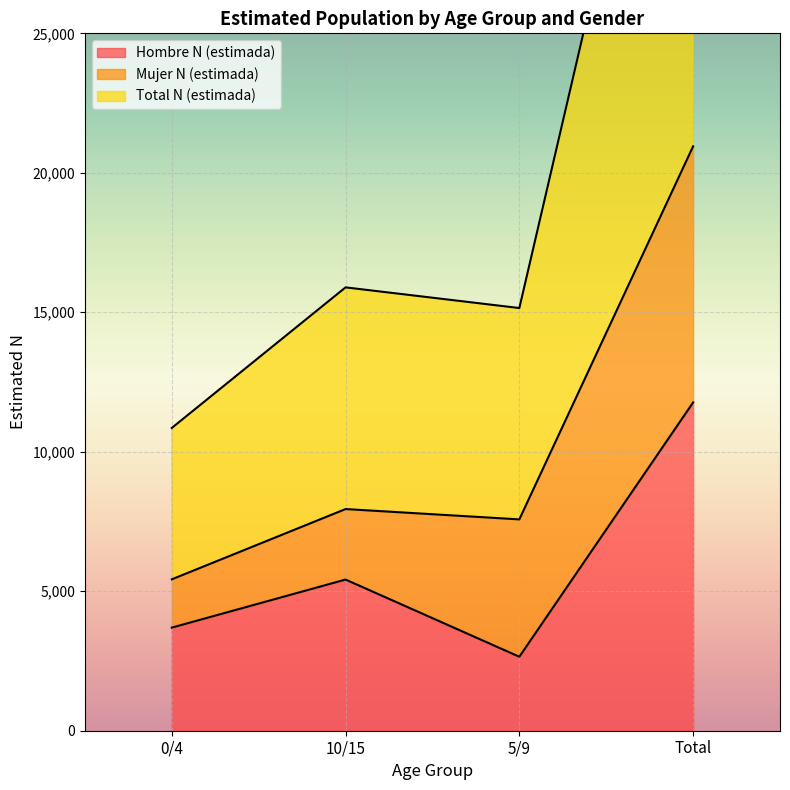

What is the minimum value for Hombre N (estimada)?

2652